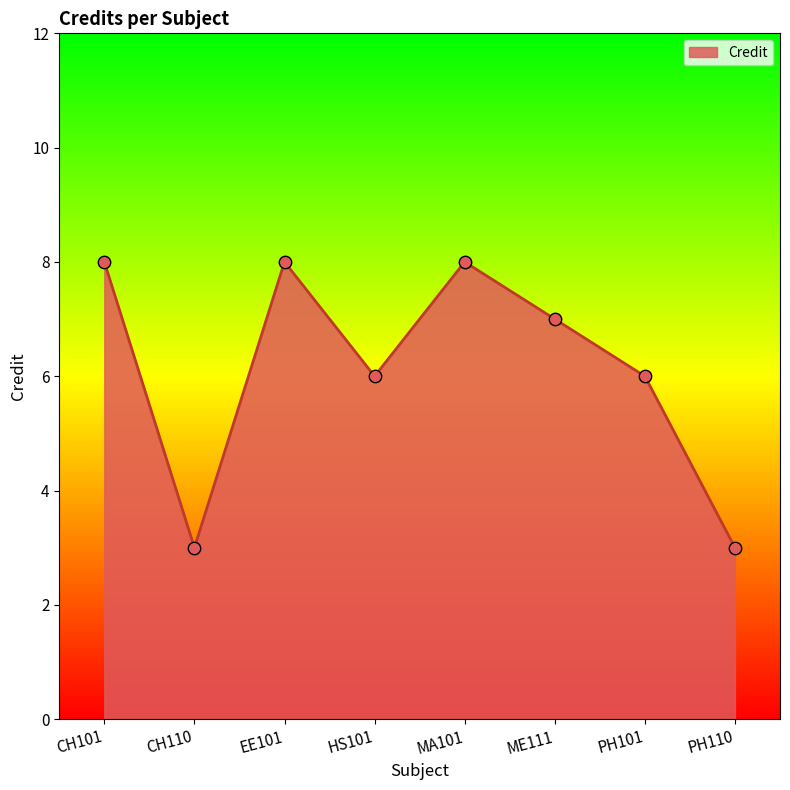

What is the ratio of the value at HS101 to the value at CH110?

2.0